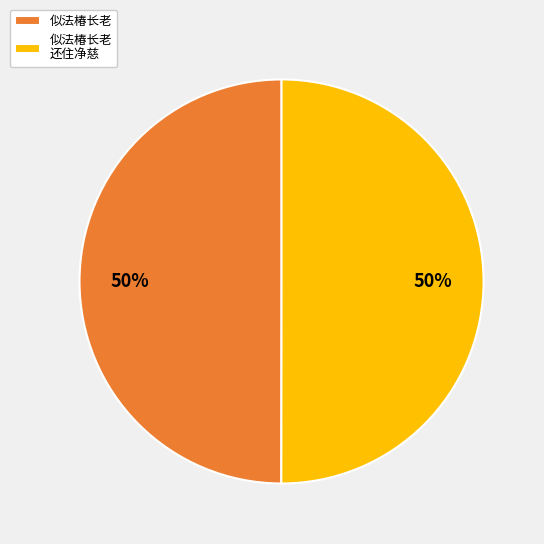

Combined, do 似法椿长老 and 似法椿长老 还住净慈 account for over 50%?

Yes